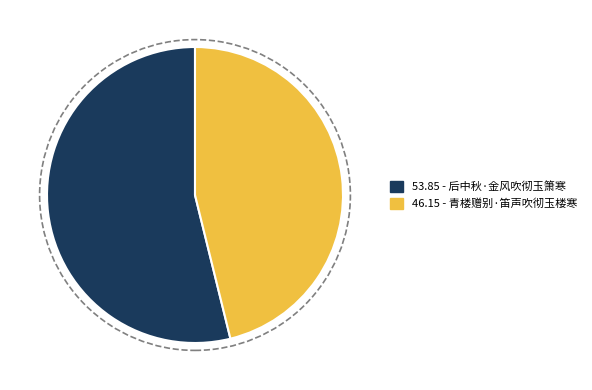

Is there a majority slice in this chart?

Yes